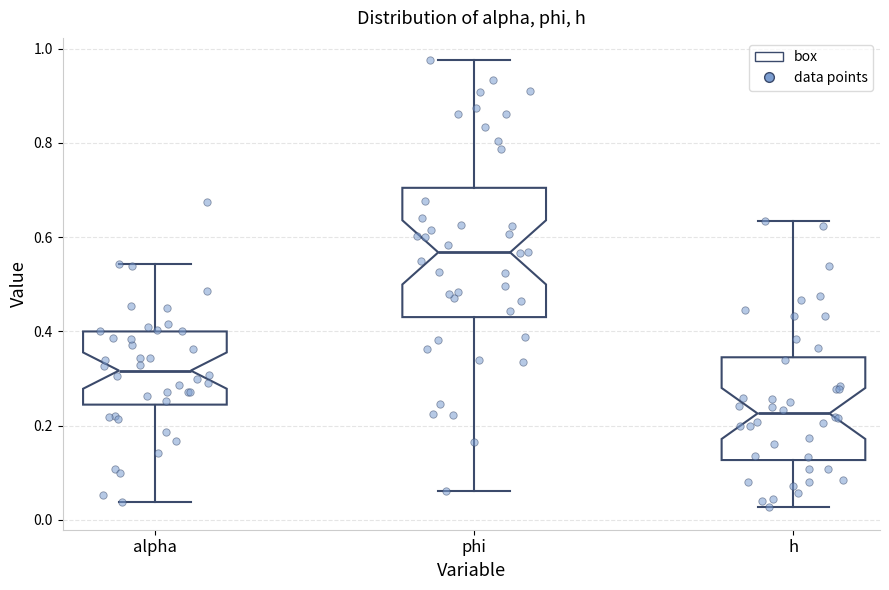

Reading left to right, transcribe this box plot: for each box, give where its median line is, the range the box spans, and where its two whiskers end, as read against the y-axis. The values are not printed on the chart, so give them approximately, as read against the axis.

alpha: median 0.32, box 0.24 to 0.40, whiskers 0.04 to 0.54
phi: median 0.56, box 0.44 to 0.70, whiskers 0.06 to 0.98
h: median 0.22, box 0.12 to 0.34, whiskers 0.02 to 0.64